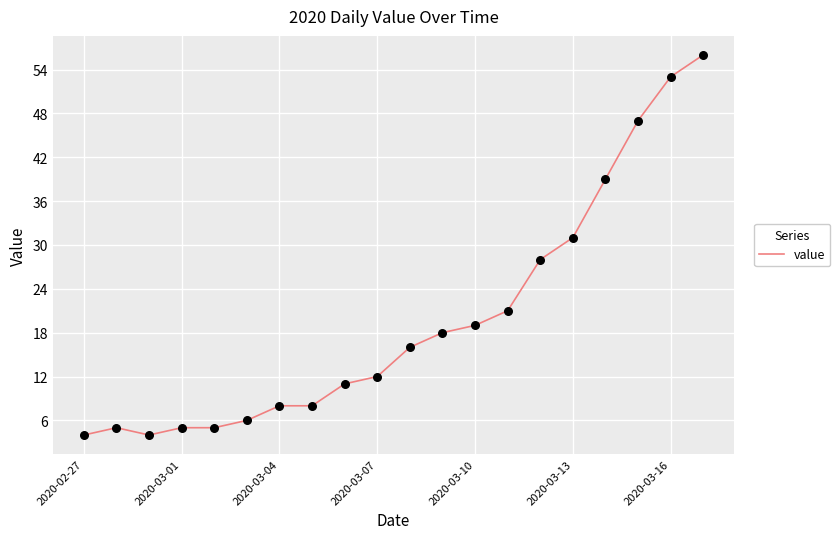

What is the minimum value shown in the chart?

4